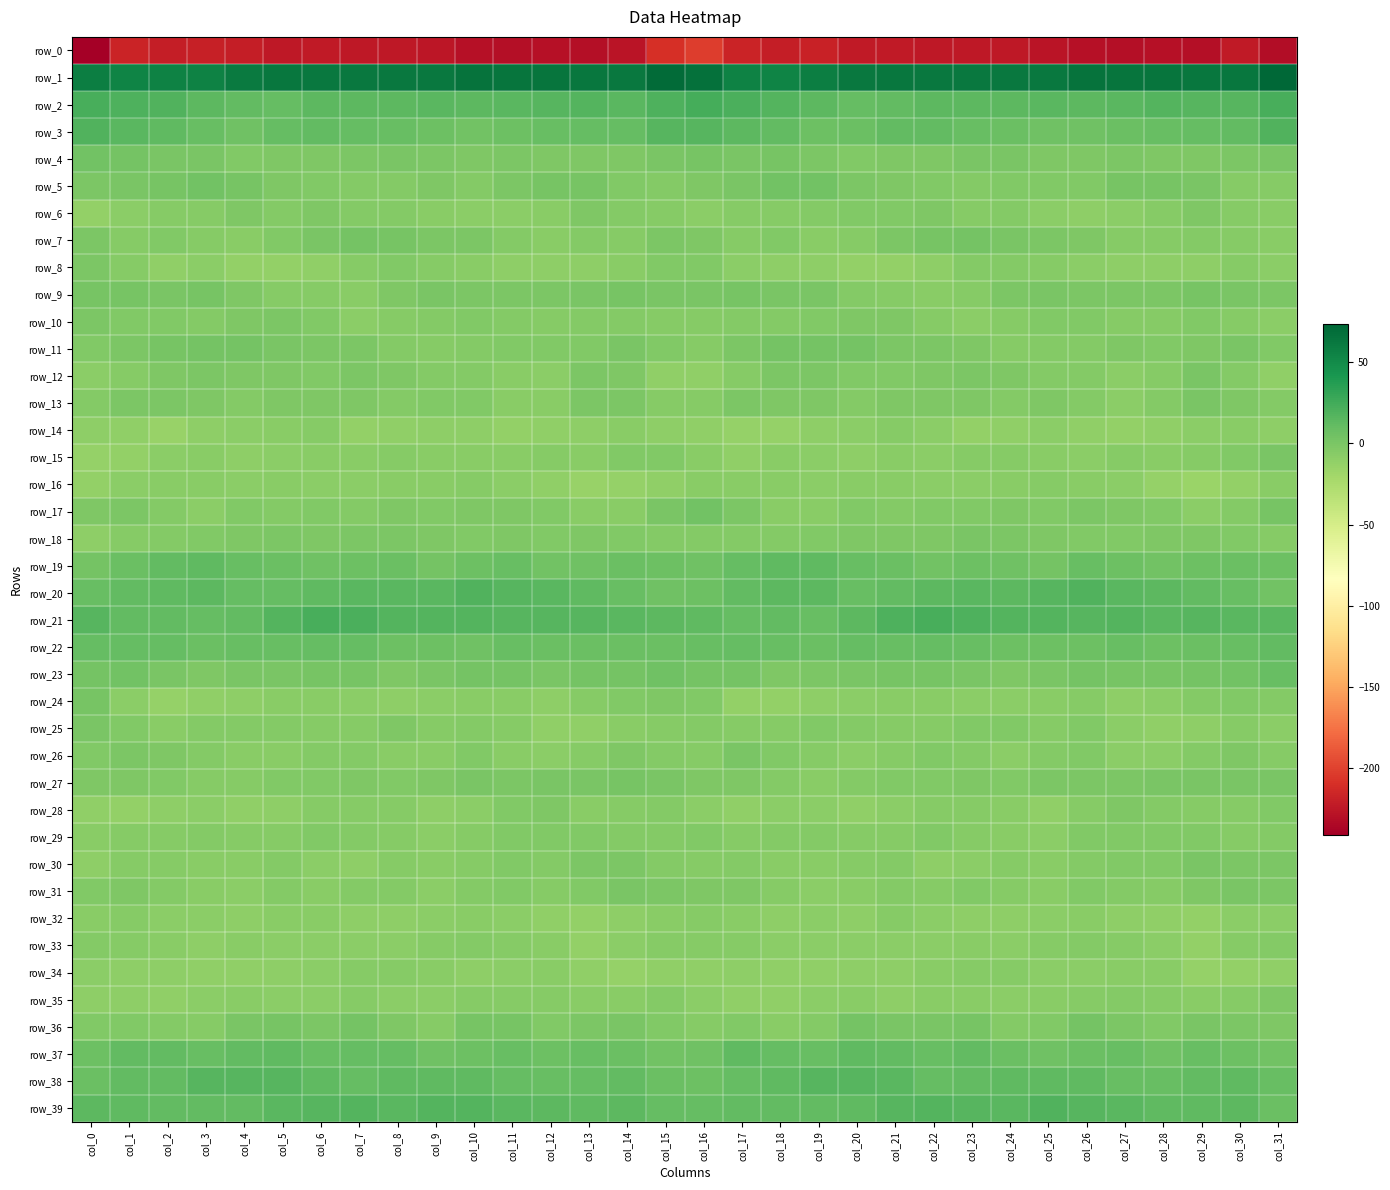

Which series has the largest range (max minus min)?

row_0